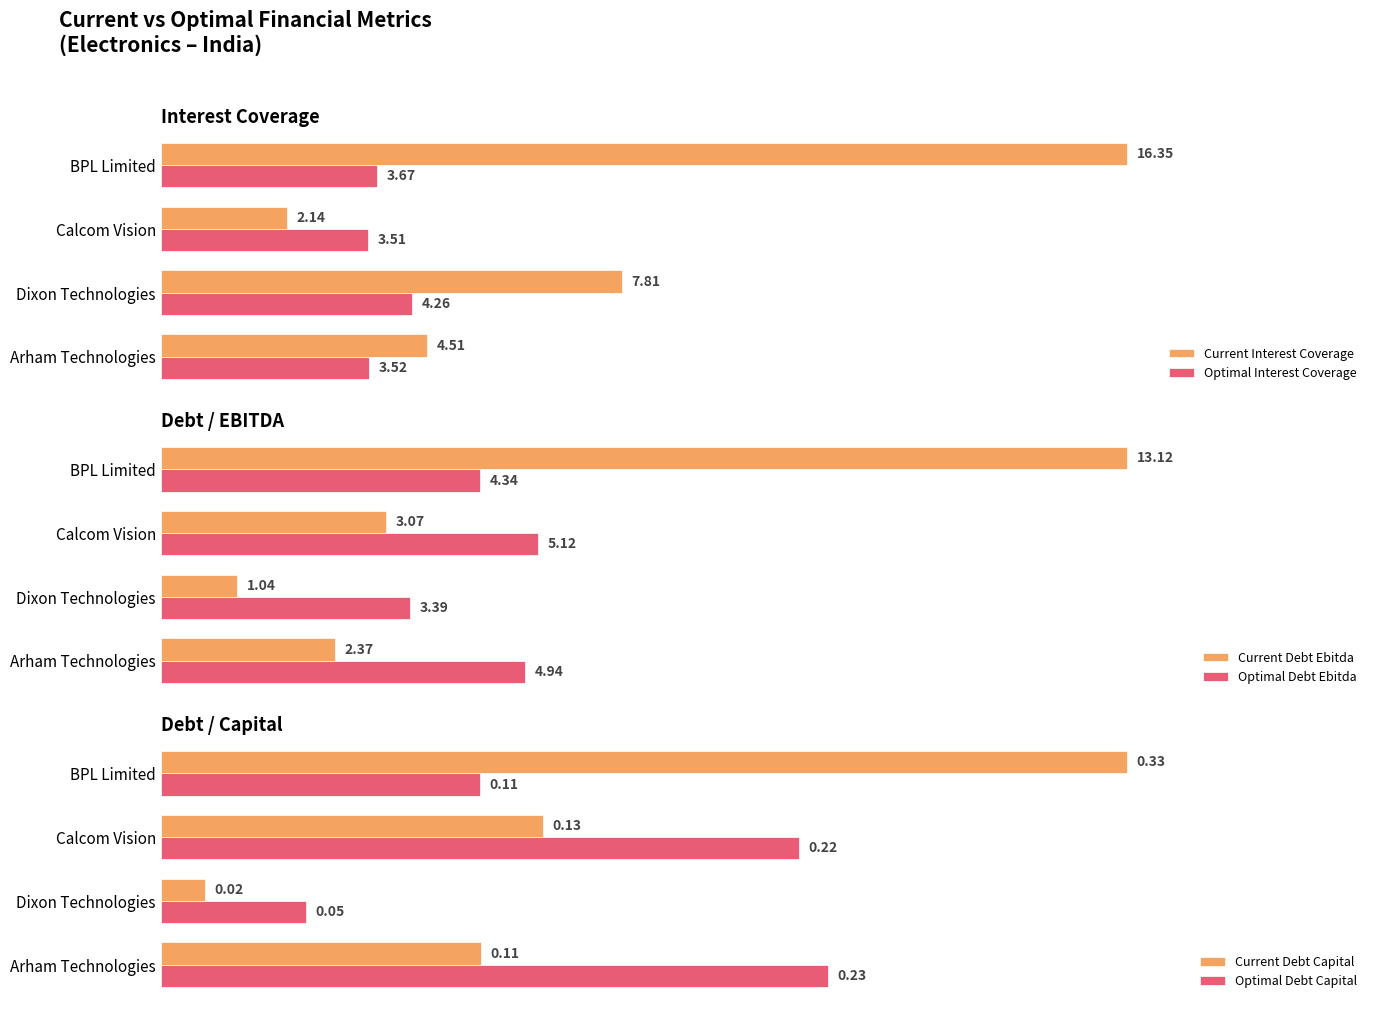

At which label does Current Interest Coverage reach its minimum?

Calcom Vision